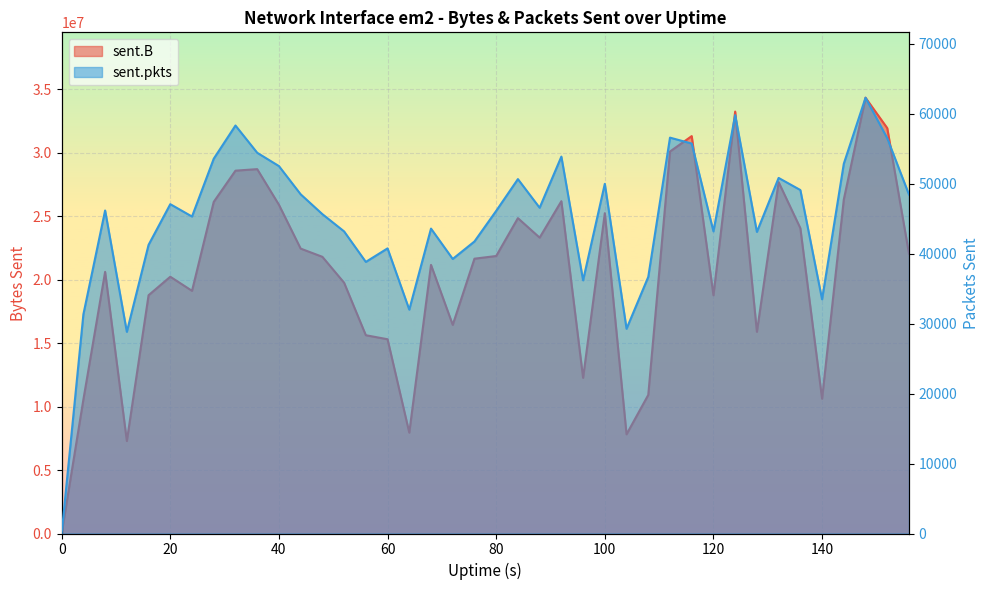

How many data points in sent.pkts are above 46152?

19